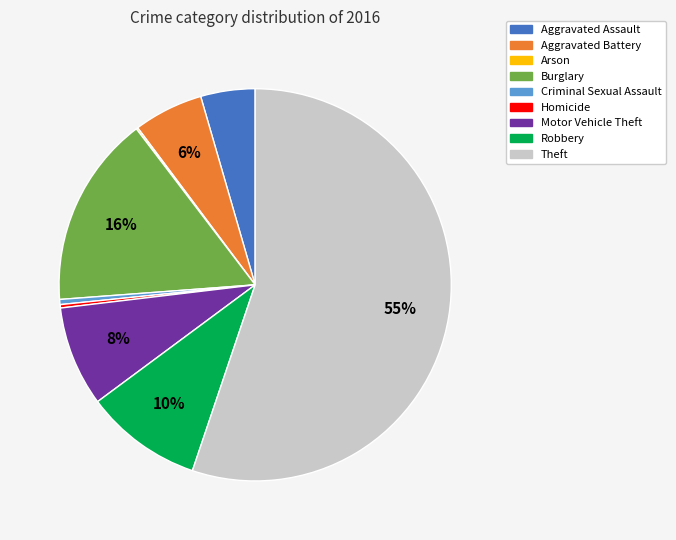

The Burglary slice represents 30% of the pie. True or false?

False